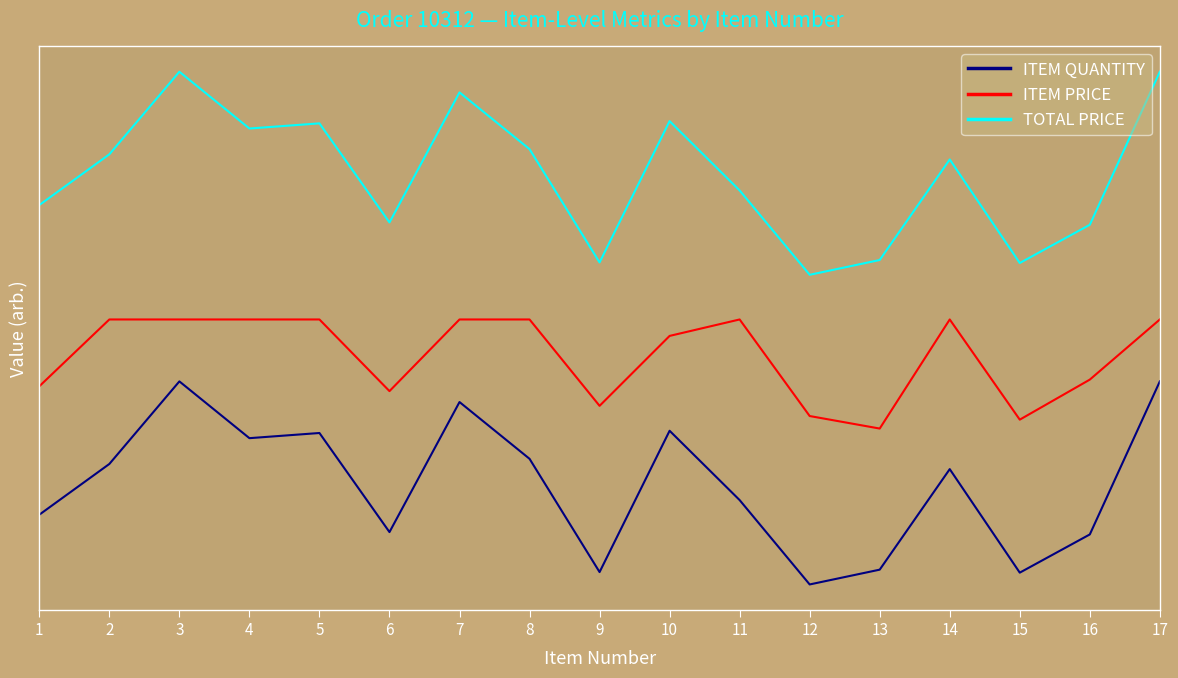

At which category does the chart reach its peak across all series?

3